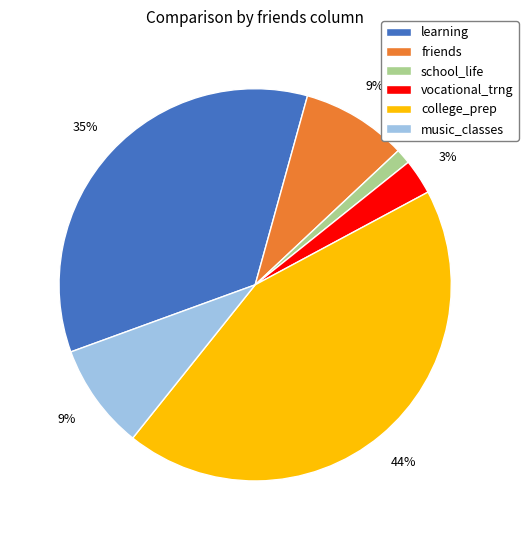

Is the sum of music_classes and friends greater than half?

No